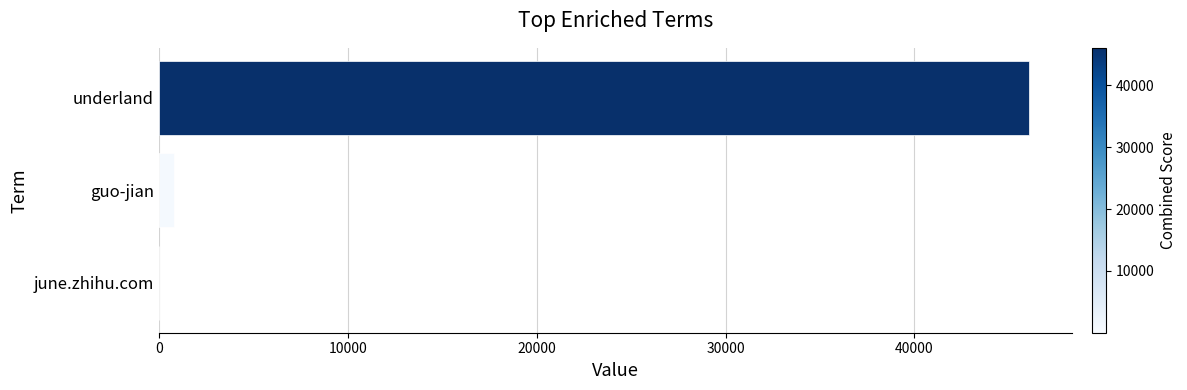

Count the number of data series in this chart.

1